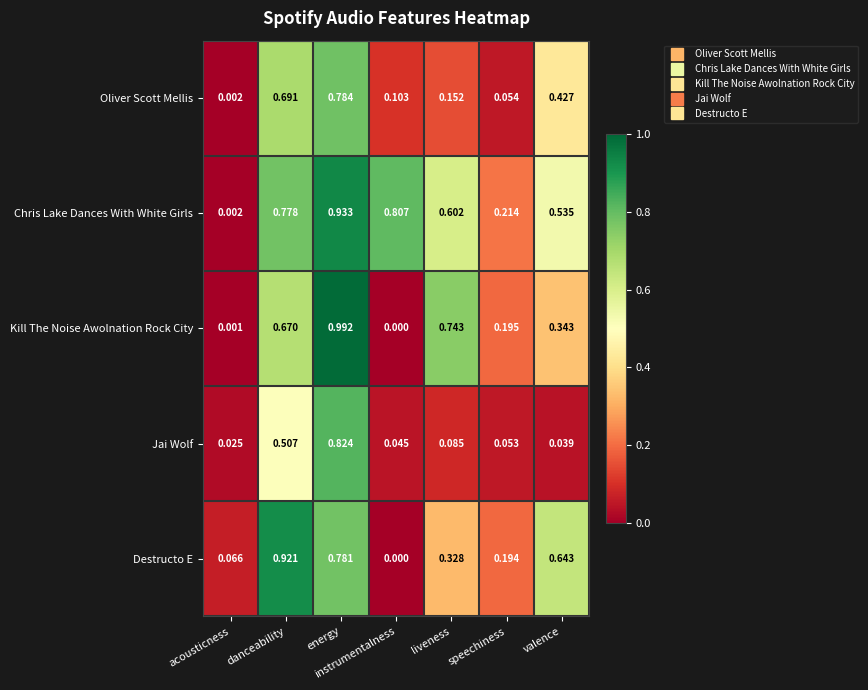

At which category is the sum across all series the highest?

energy